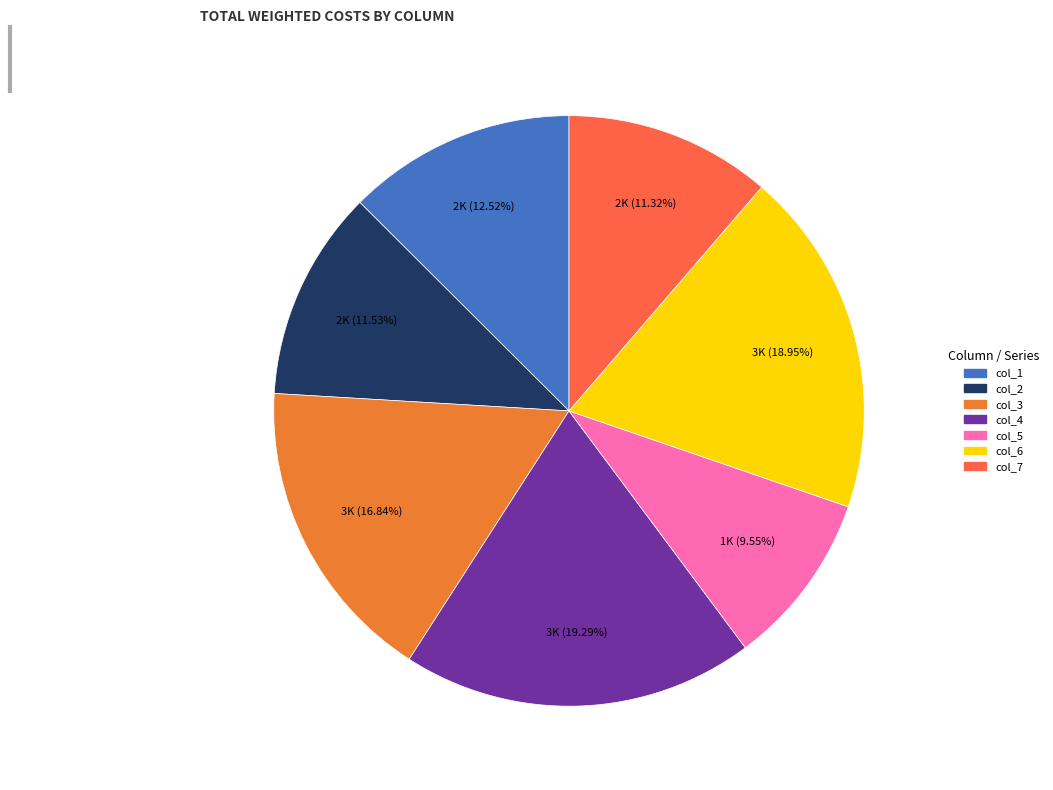

Is there any slice that represents more than half of the pie?

No